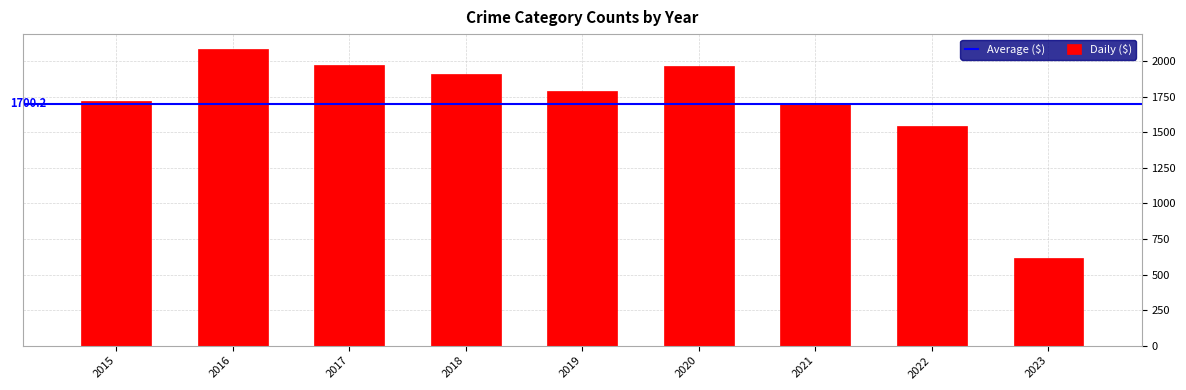

How many bars are there in total?

9